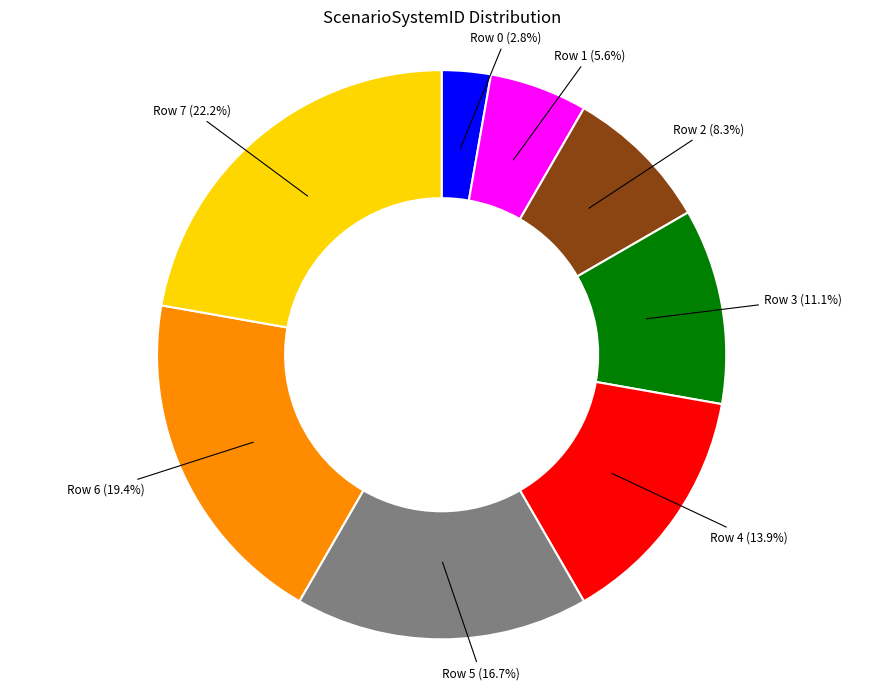

How many segments does this pie chart have?

8